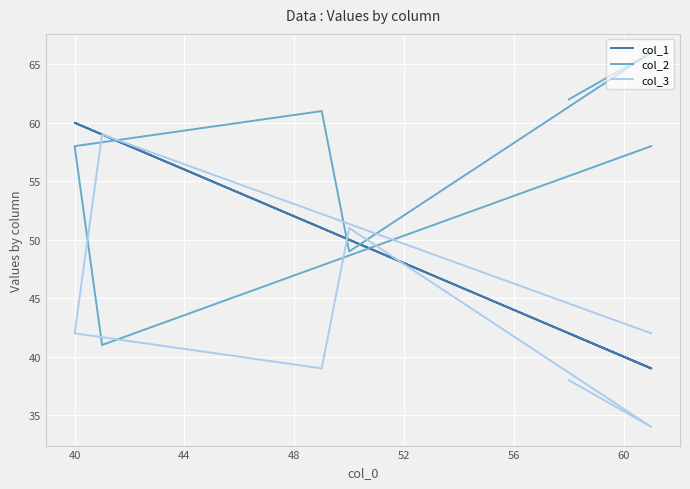

True or false: col_1 and col_2 cross at least once.

True